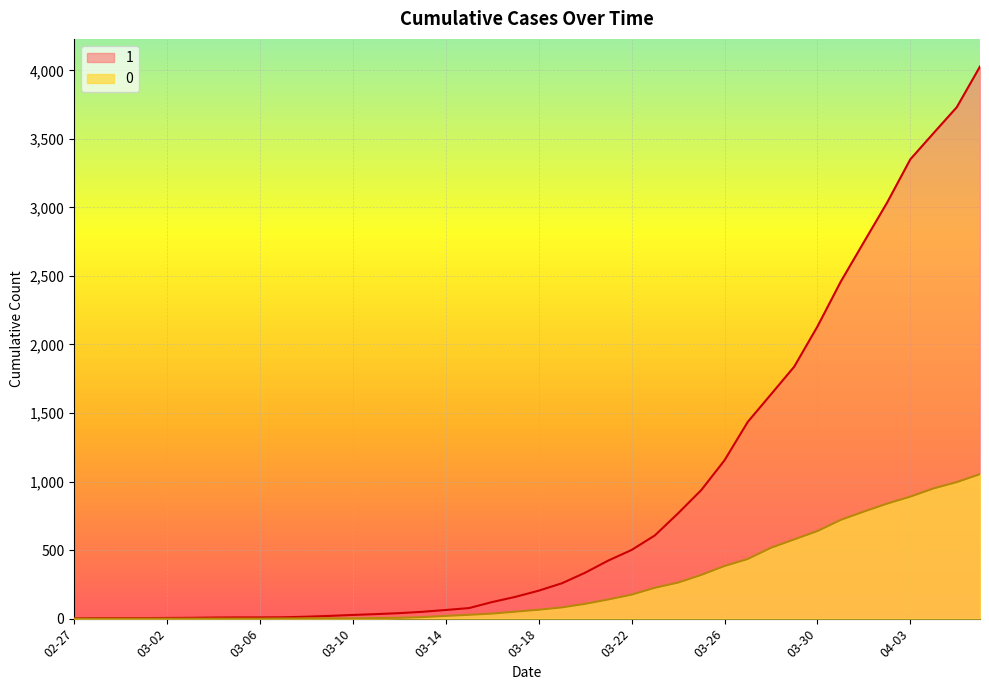

At how many categories does at least one series exceed 2542?

6